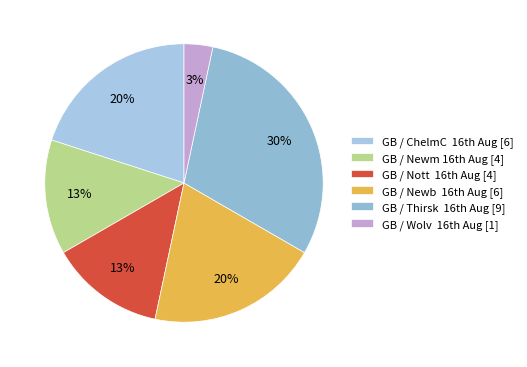

To the nearest percent, what is the difference between the largest and smallest slice percentages?

27%